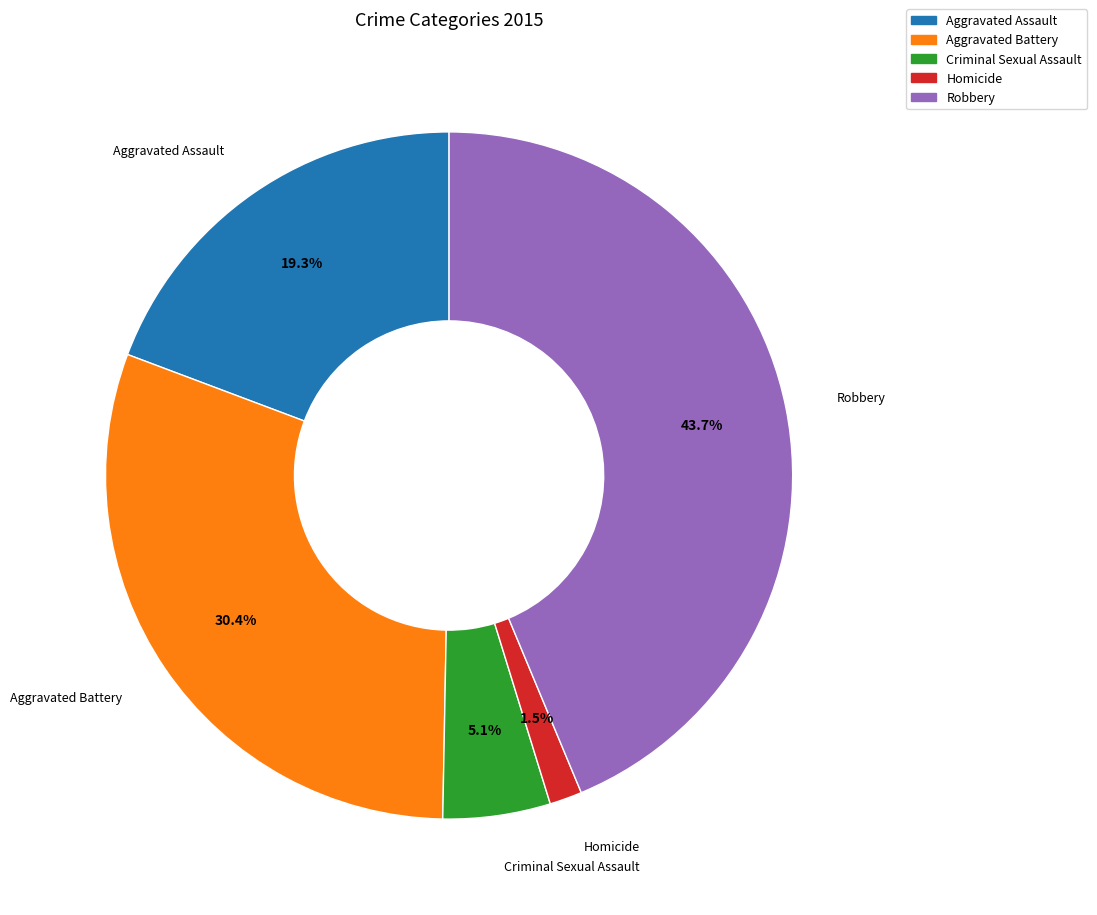

Do Aggravated Battery and Robbery together represent more than half of the pie?

Yes